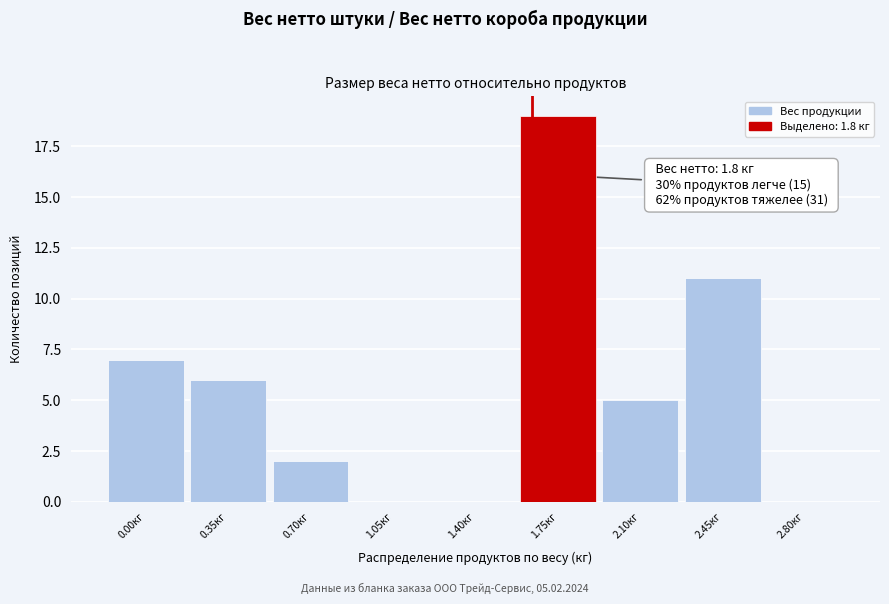

Reading left to right, transcribe all the data shown in this chart.

0.00кг=7	0.35кг=6	0.70кг=2	1.05кг=0	1.40кг=0	1.75кг=19	2.10кг=5	2.45кг=11	2.80кг=0